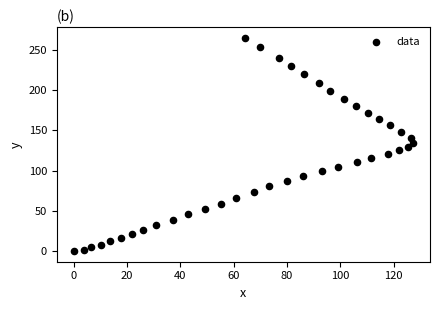

What is the range of X values (max minus min)?

127.3